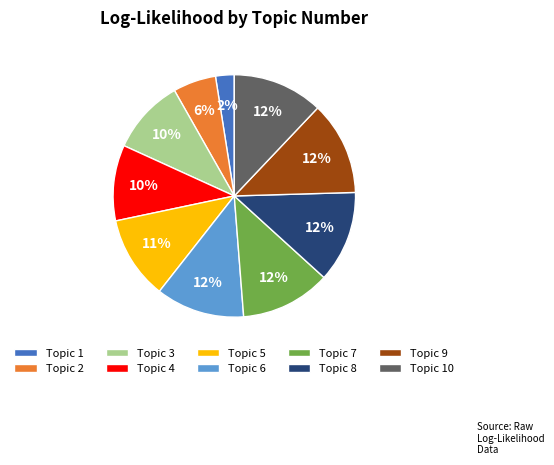

Is Topic 8 the majority of the pie?

No